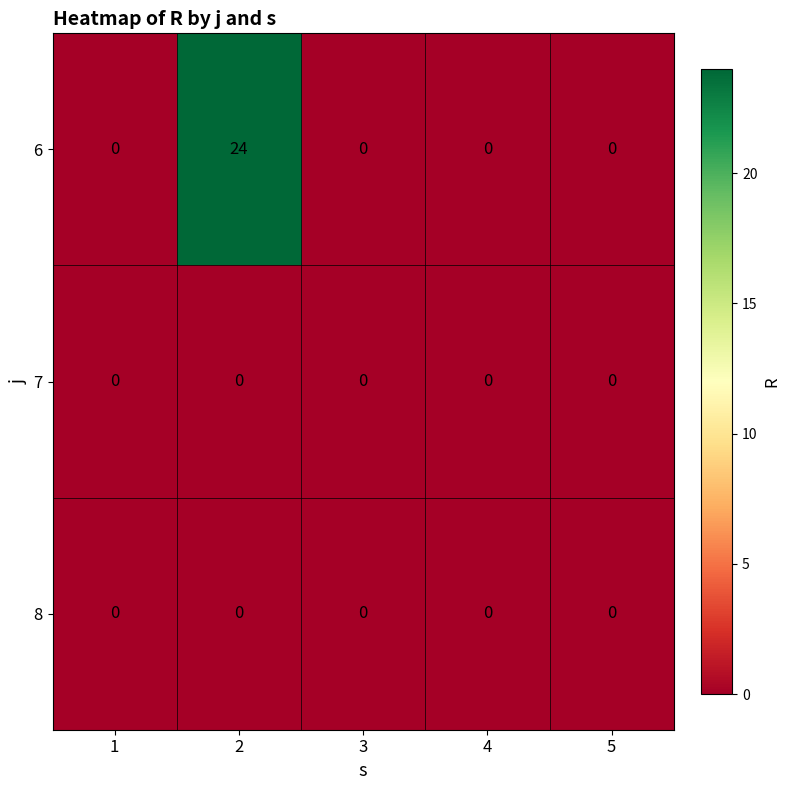

At which category is the sum across all series the highest?

2